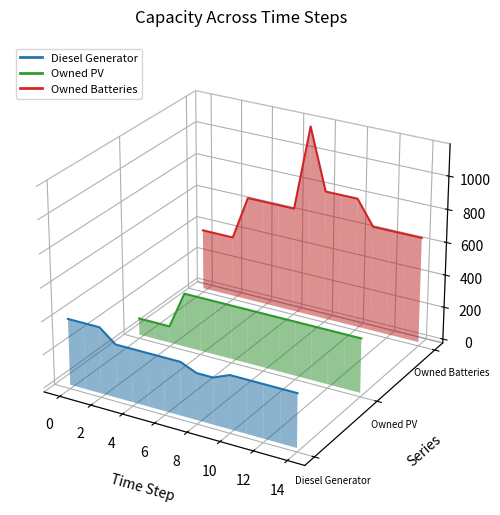

Where is the first local maximum for Diesel Generator?

10